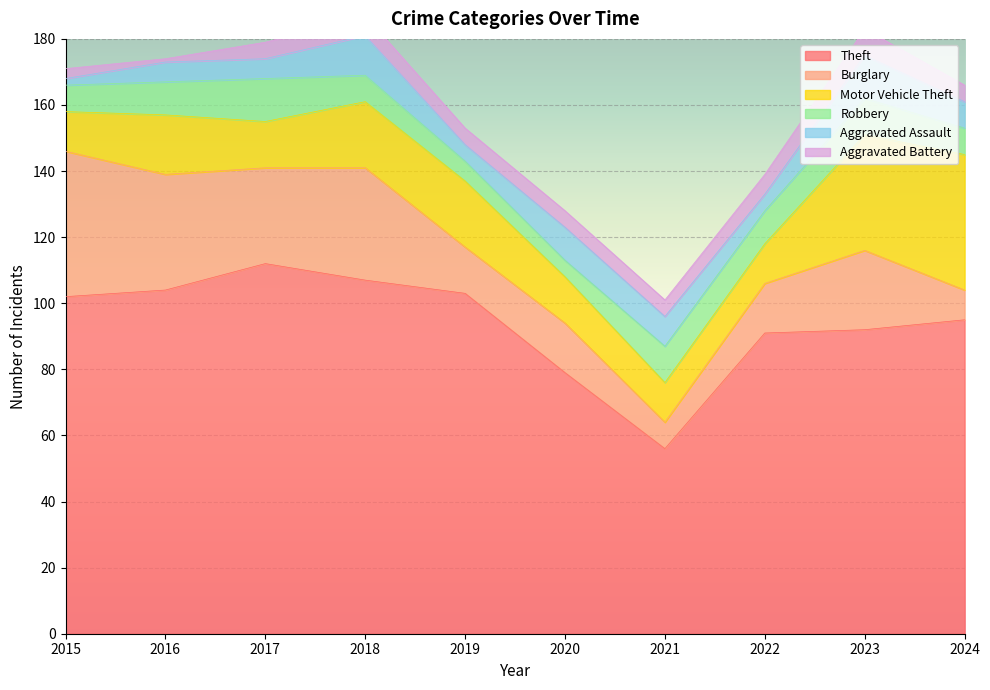

What is the difference between the second highest and minimum values in the Robbery series?

6